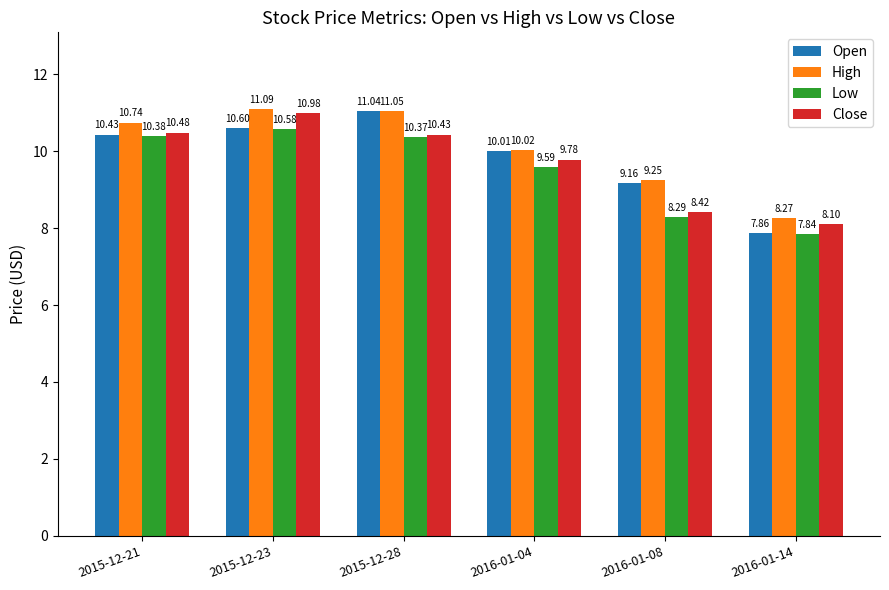

At 2015-12-23, list the series in order from largest to smallest.

High, Close, Open, Low